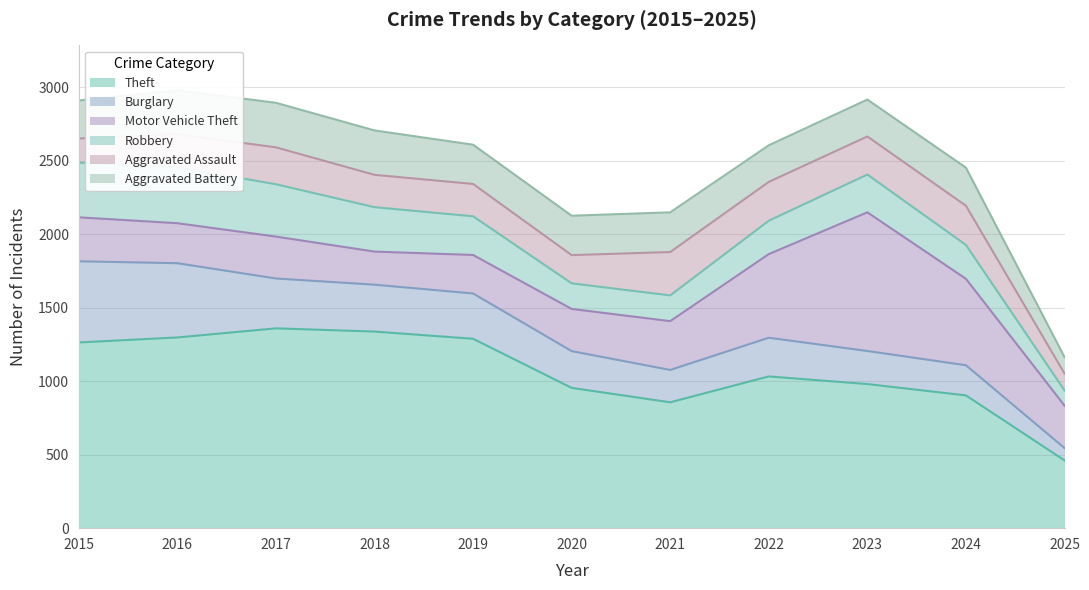

What is the total value across all series at 2024?

2452